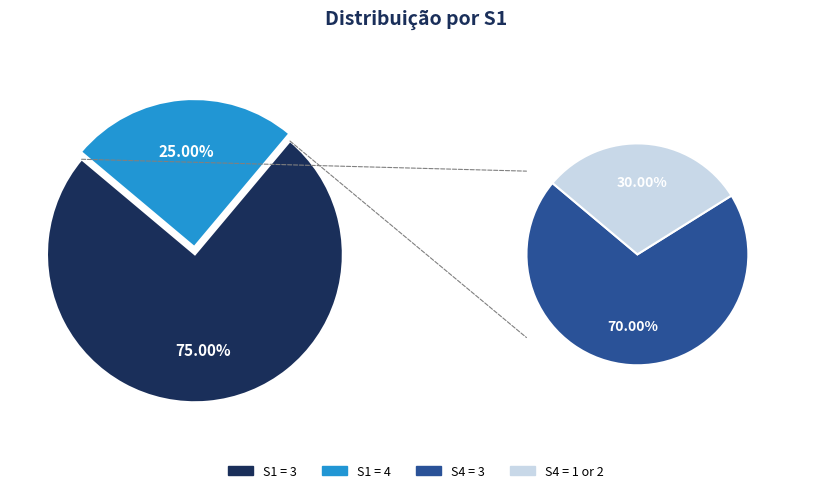

What is the majority slice?

S1=3